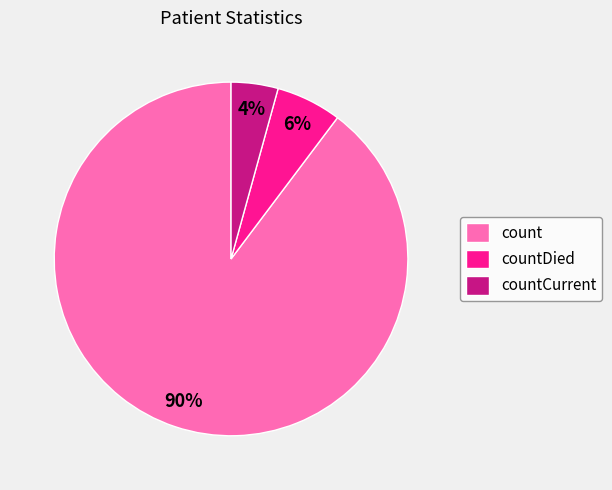

To the nearest percent, what percentage of the pie is countCurrent?

4%